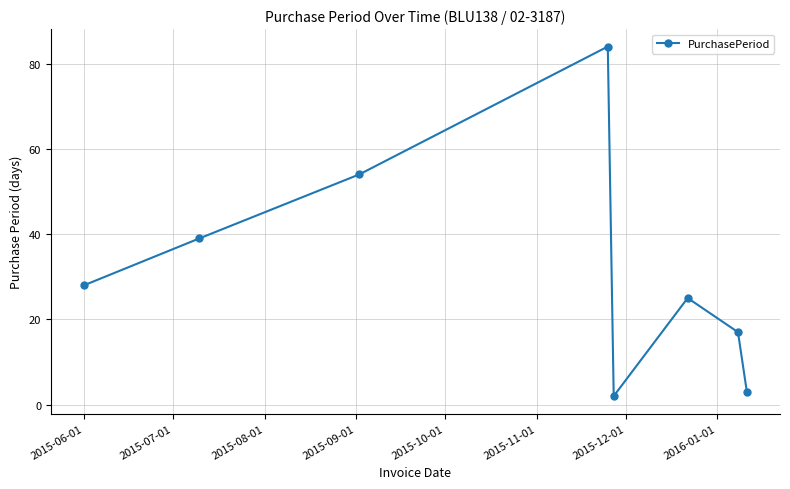

How many values are below 28?

4